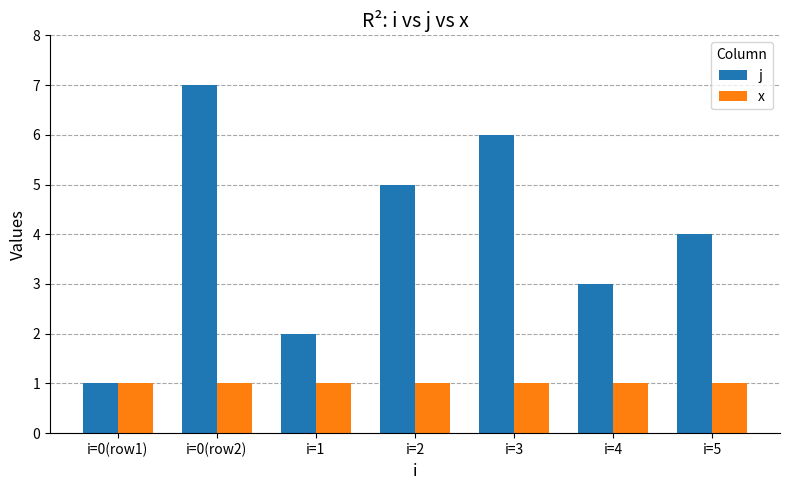

How many groups of bars are there?

7